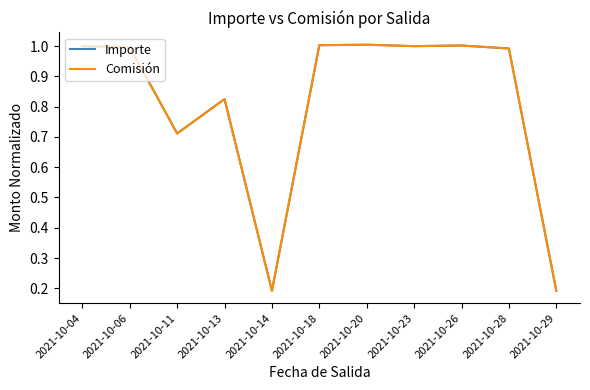

What is the total value across all series at 2021-10-06?

2.0